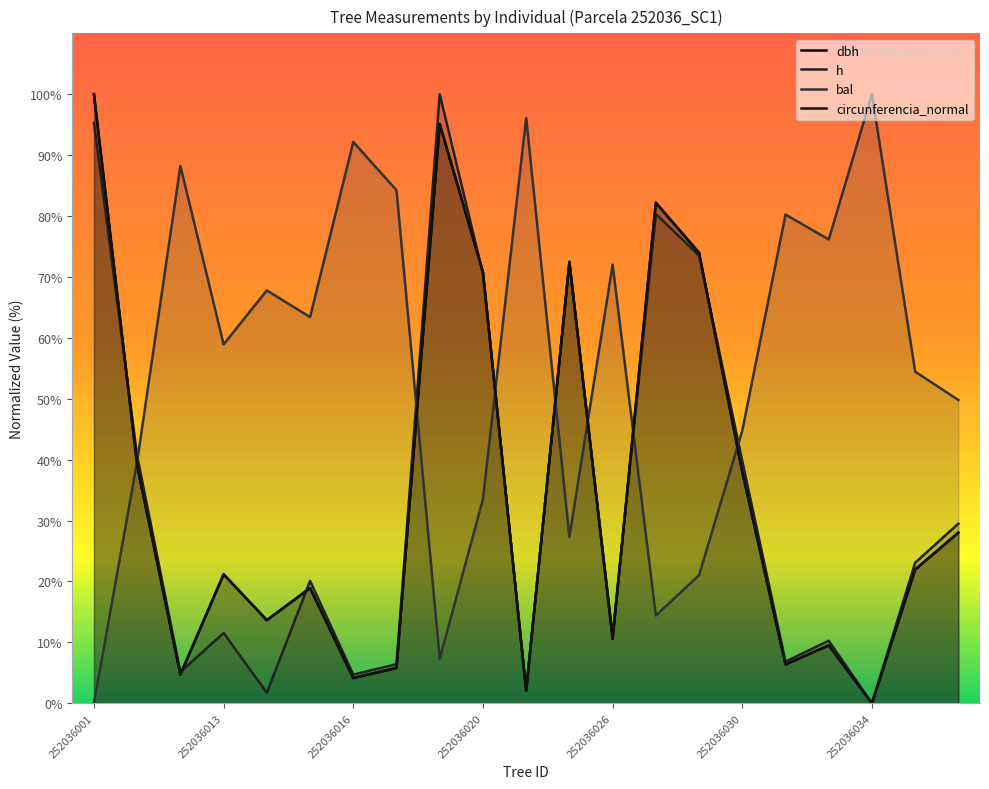

Count the number of data series in this chart.

4